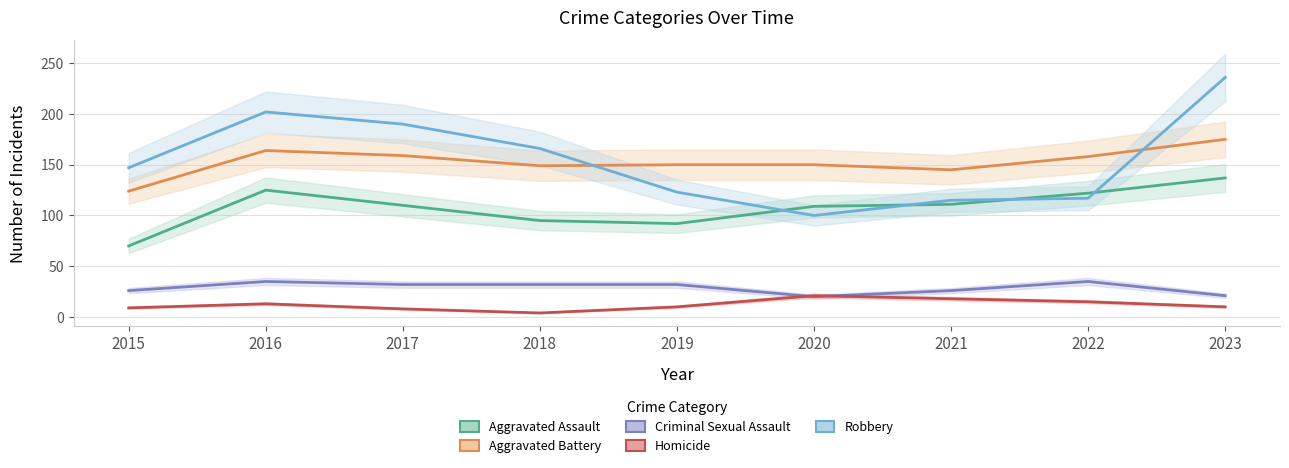

Is the value of Homicide at 2023 greater than the value of Aggravated Battery at 2019?

No